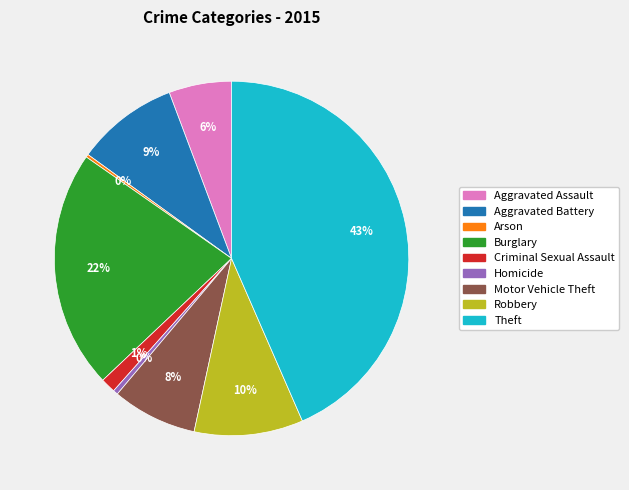

Do Aggravated Assault and Criminal Sexual Assault together represent more than half of the pie?

No